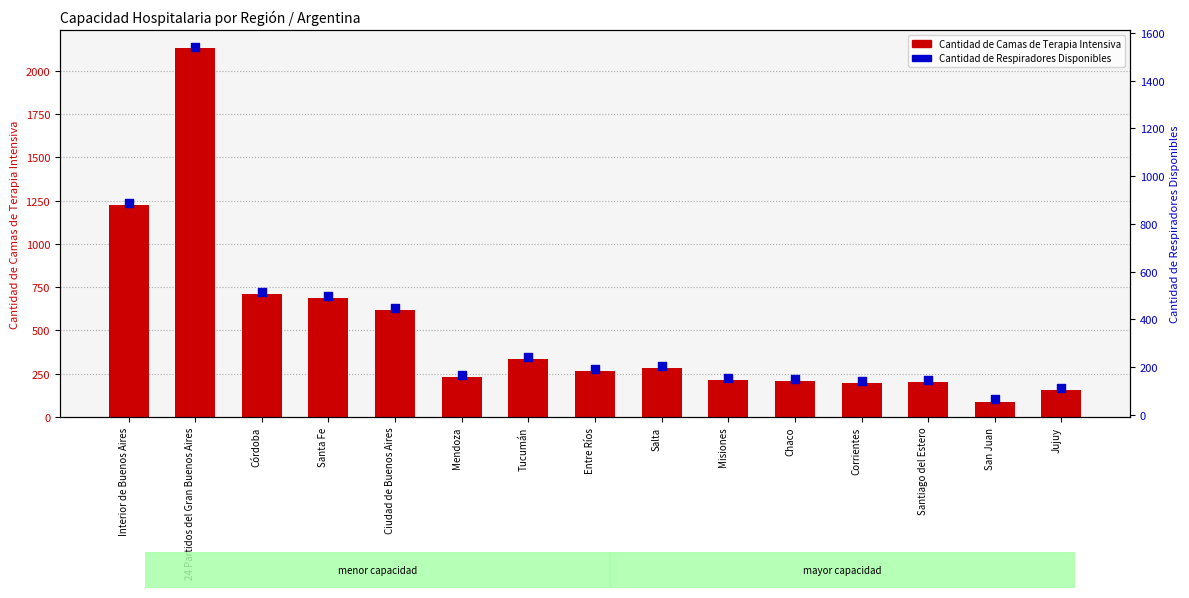

Which series reaches the minimum Y coordinate?

Cantidad de Respiradores Disponibles